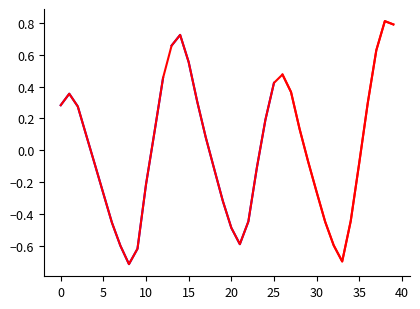

Is this an area chart (filled region under the line)?

No